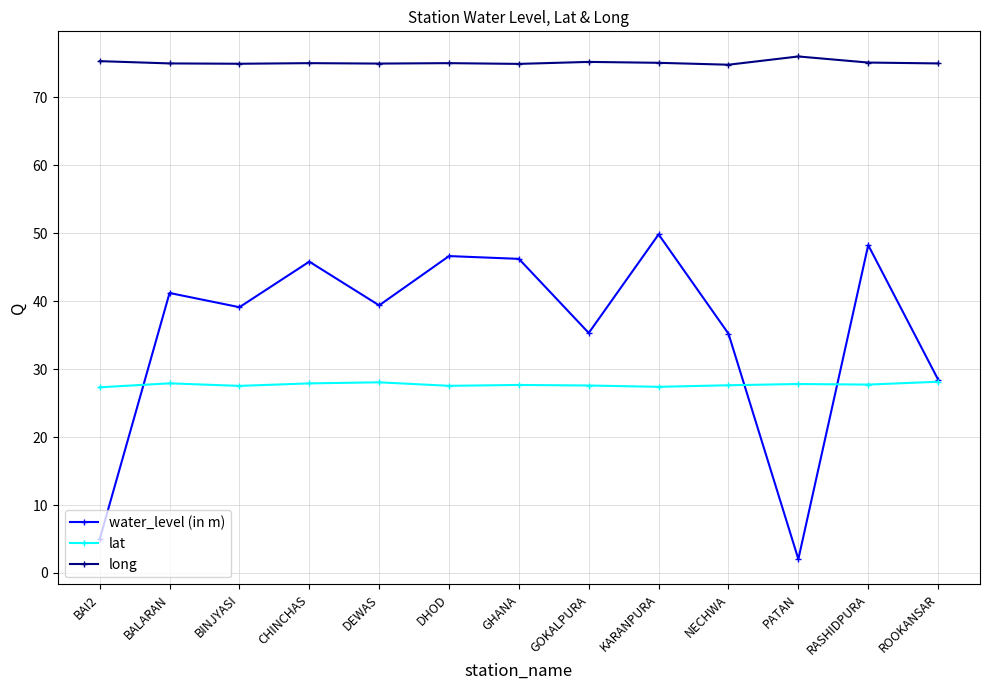

Between BAI2 and BINJYASI, which series saw the biggest shift?

water_level (in m)